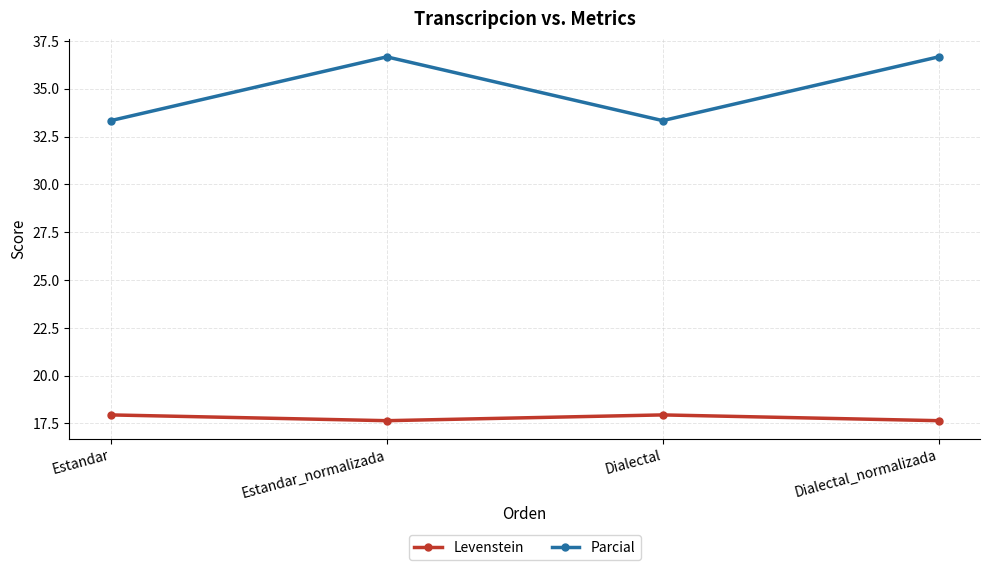

At which label does Parcial first exceed 36?

Estandar_normalizada